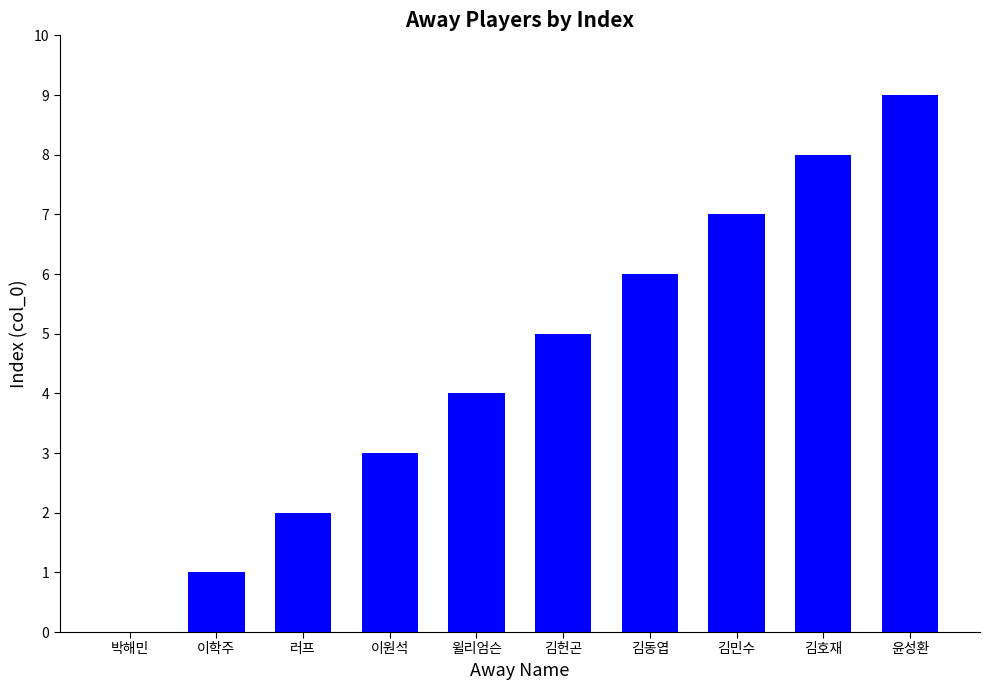

The chart shows a value of 5 at 김헌곤. True or false?

True